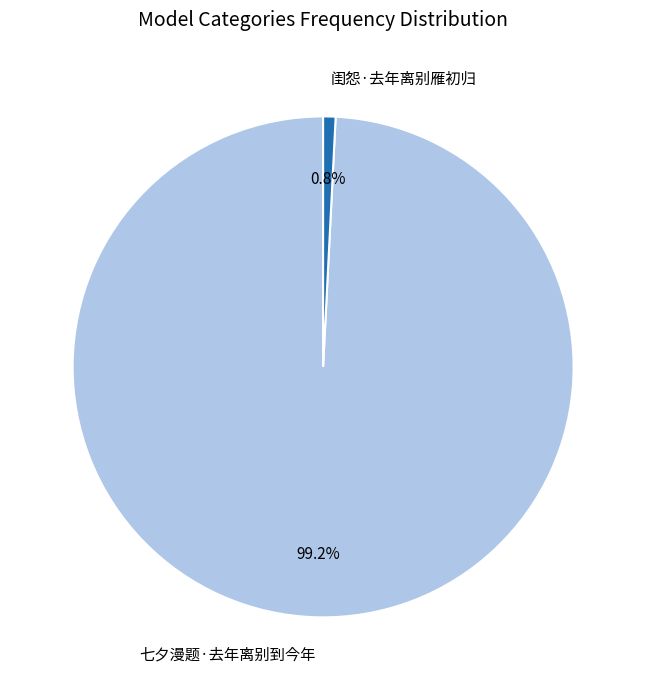

Which slice is the largest?

七夕漫题·去年离别到今年